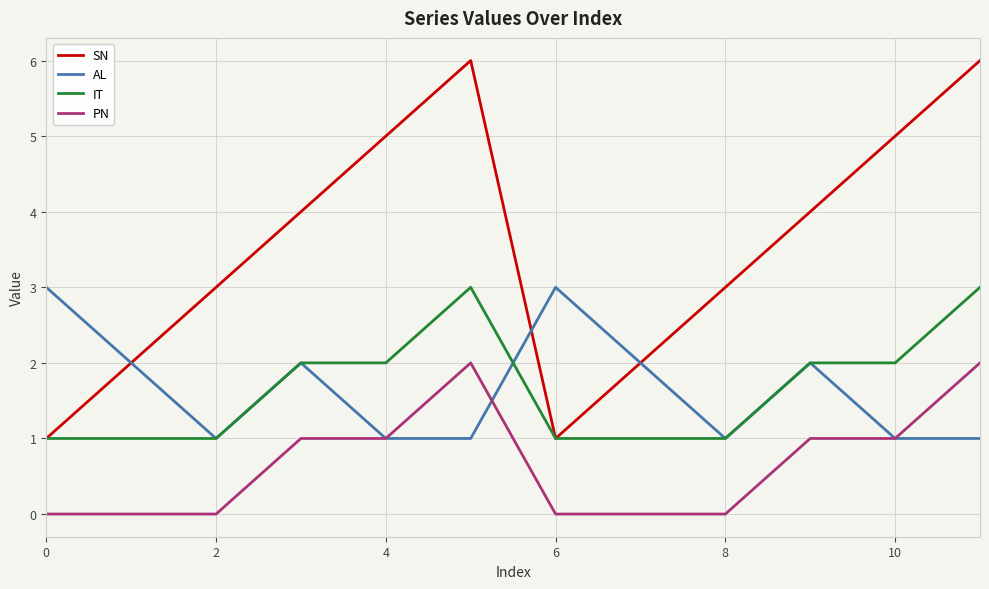

True or false: PN and IT cross at least once.

False